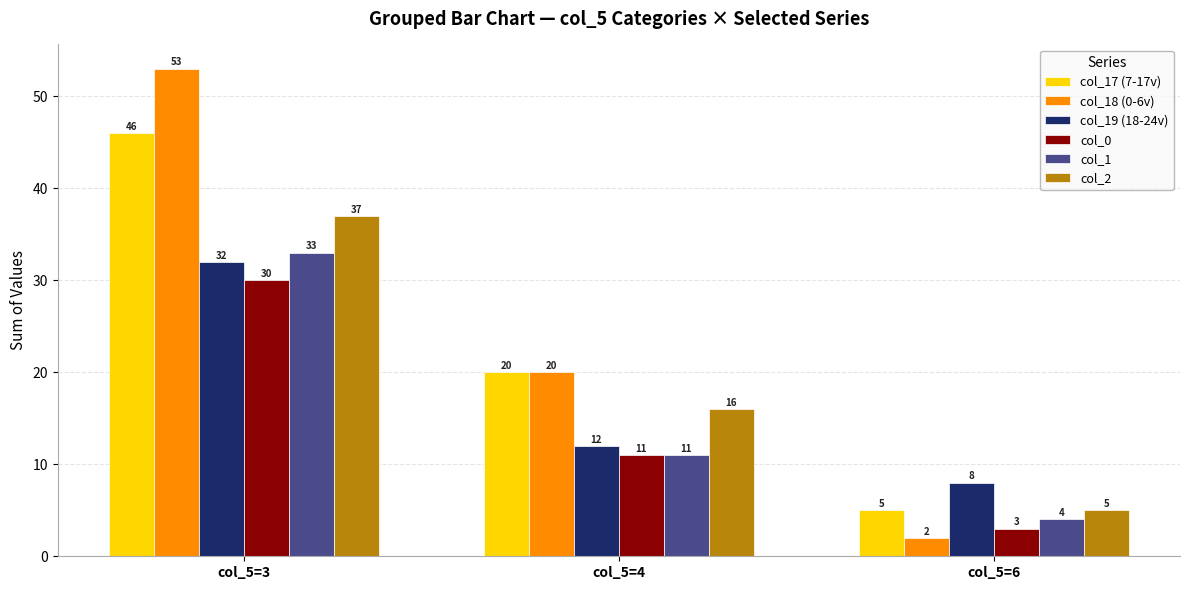

What is the sum of the col_18 (0-6v) values at col_5=4 and col_5=3?

73